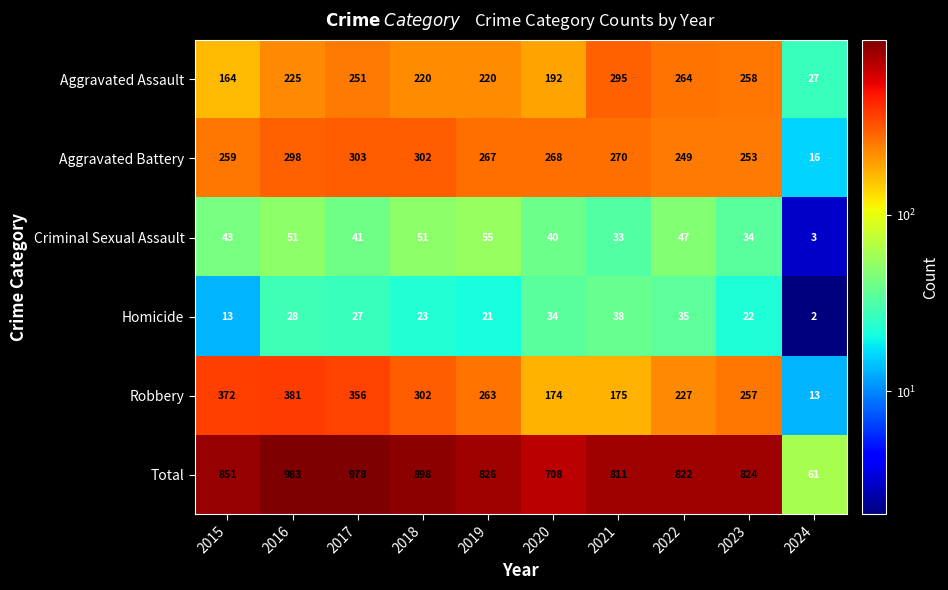

What is the difference between the maximum and minimum values in the Criminal Sexual Assault series?

52